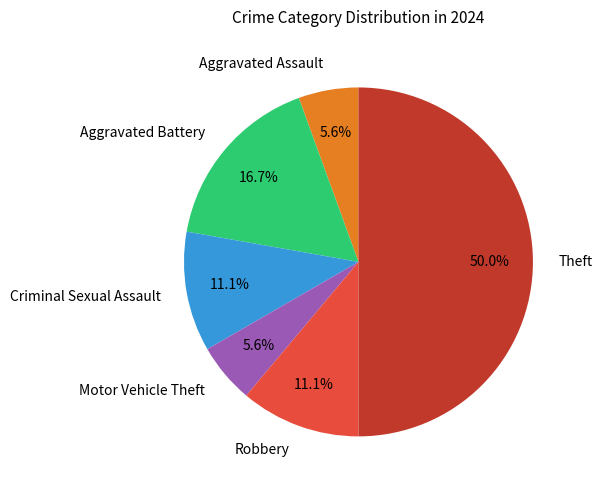

How many slices are in this pie chart?

6